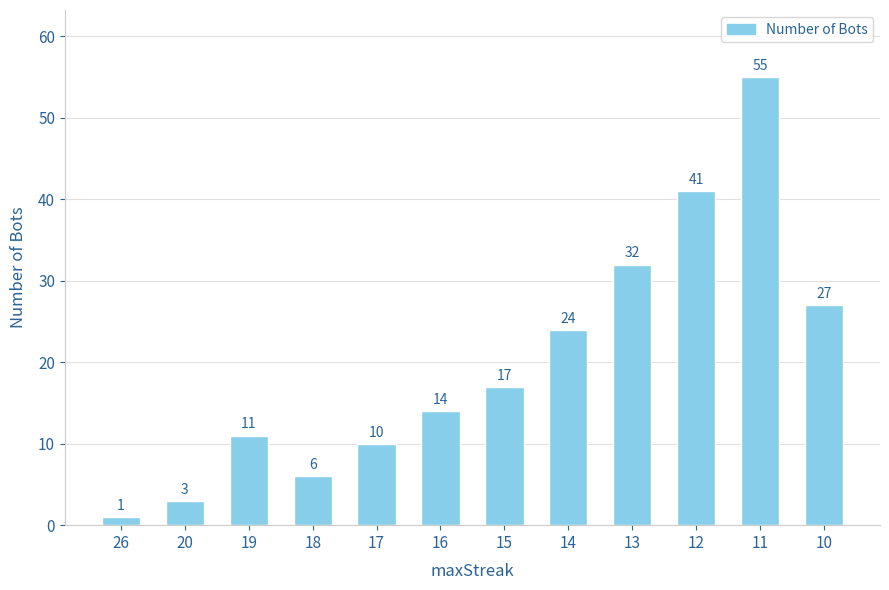

List the labels in order of value, largest first.

11, 12, 13, 10, 14, 15, 16, 19, 17, 18, 20, 26